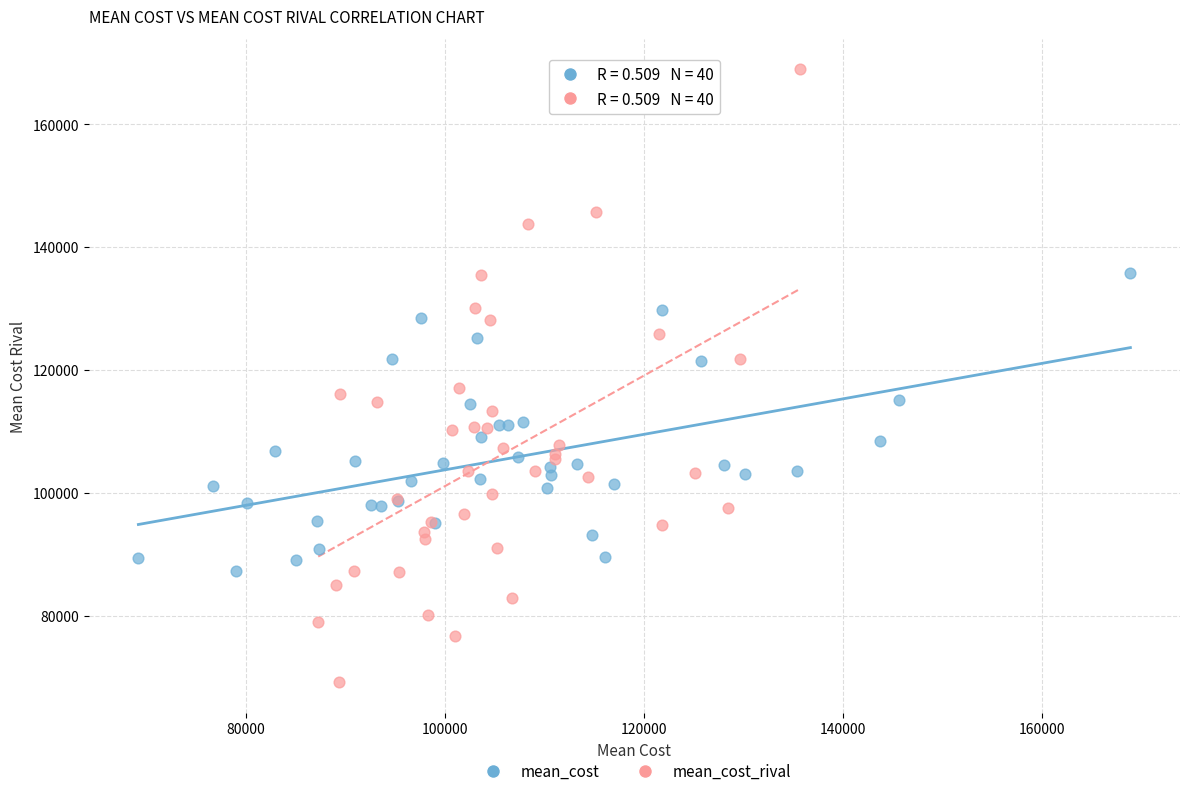

Which series has the widest spread of Y values?

mean_cost_rival